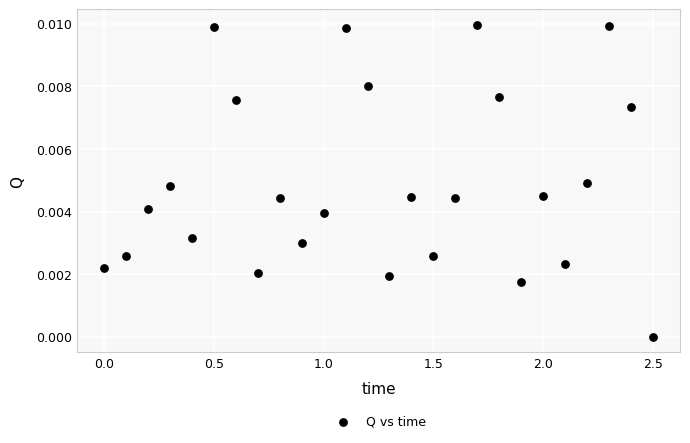

What is the range of X values (max minus min)?

2.5